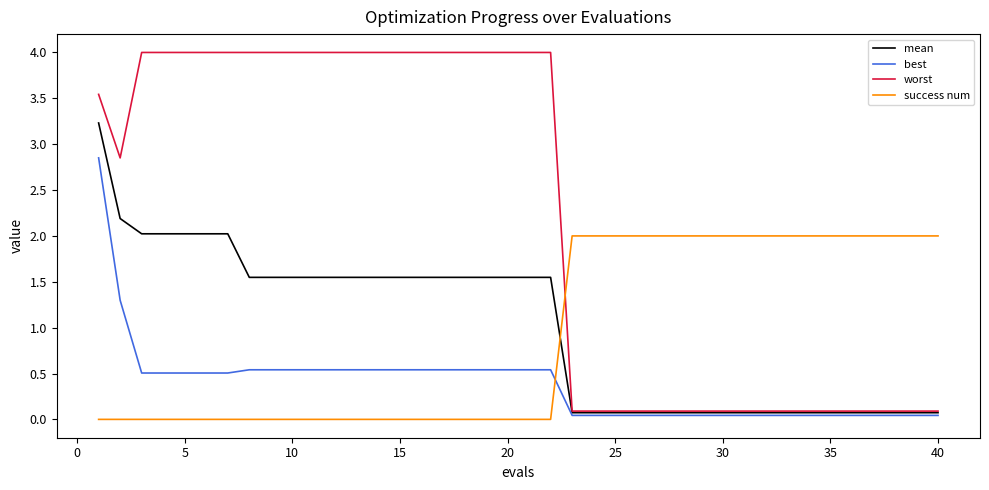

What is the maximum value for mean?

3.2